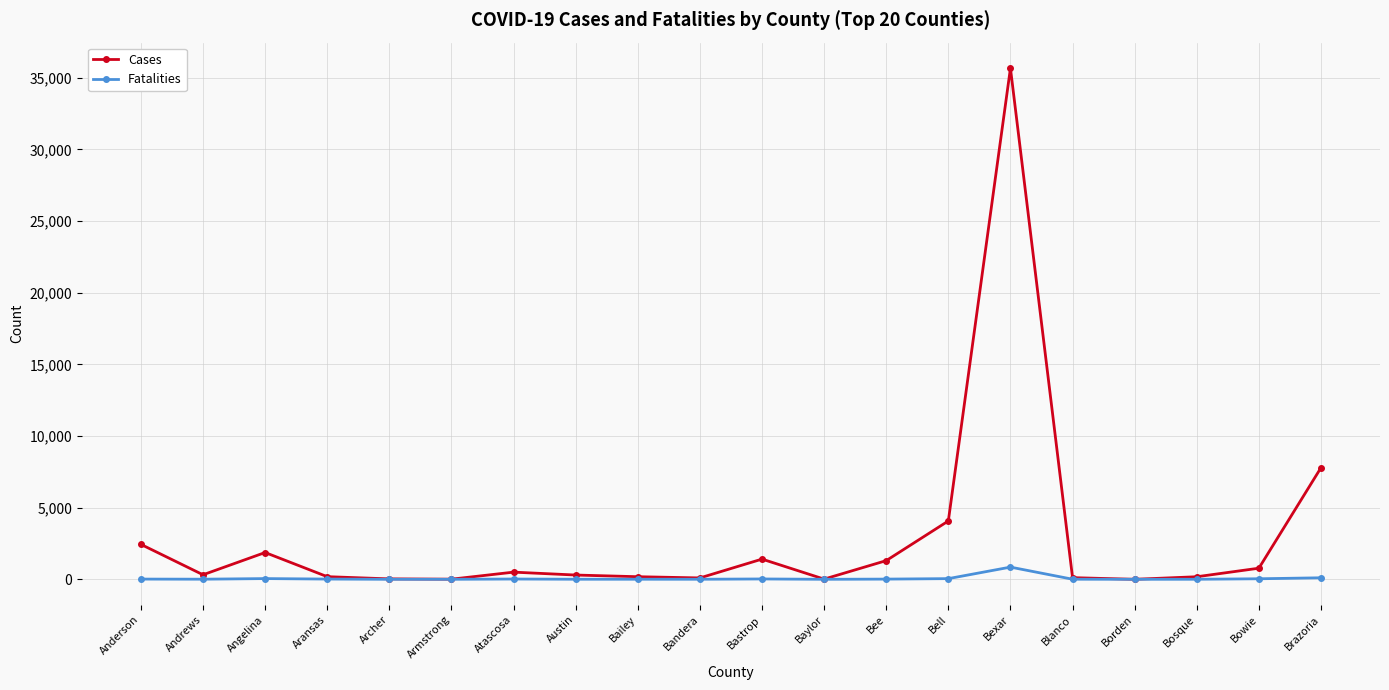

Between Bailey and Bee, which series saw the biggest shift?

Cases